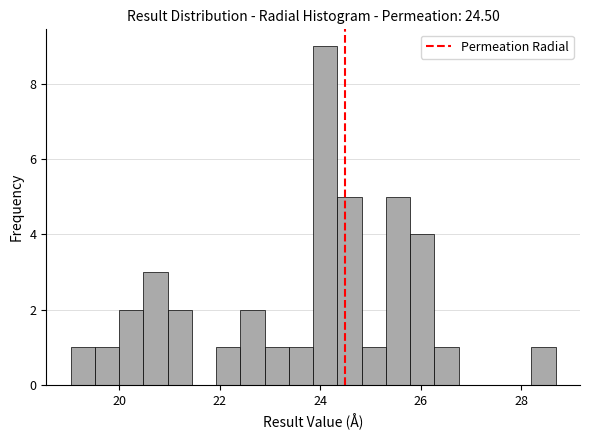

Around what value on the x-axis is the tallest bar? Give the approximate position of its centre, as read against the axis.

24.2